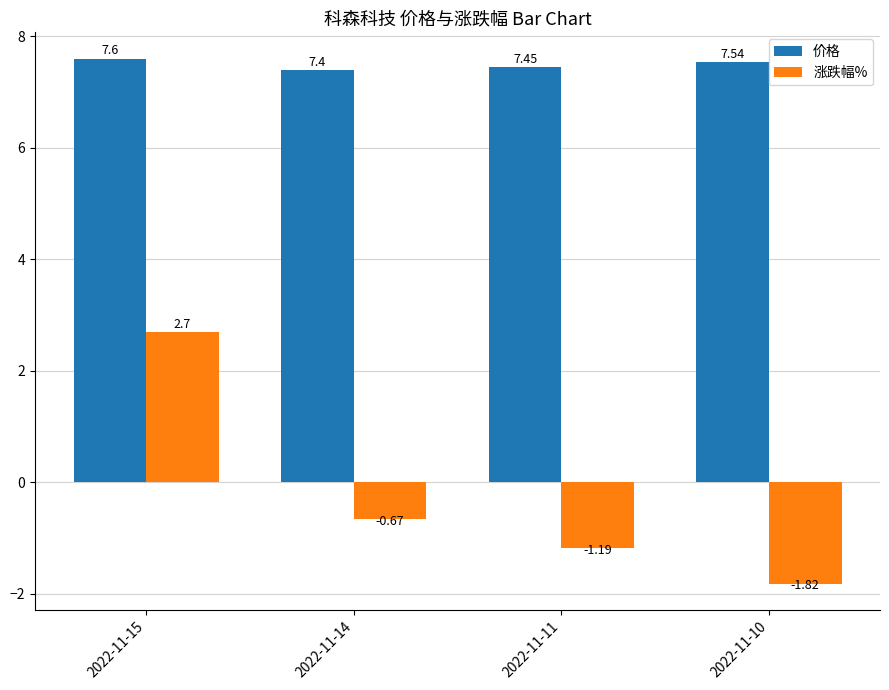

What is the difference between the maximum and minimum values in the 价格 series?

0.2